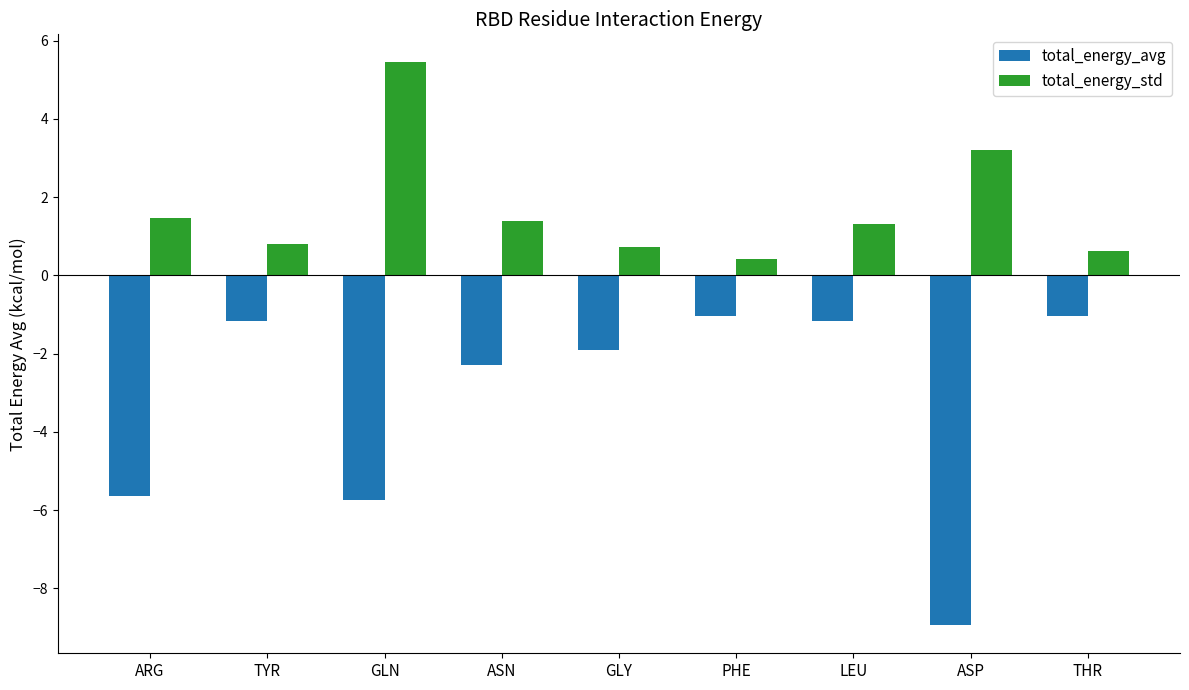

Which series has the largest range (max minus min)?

total_energy_avg